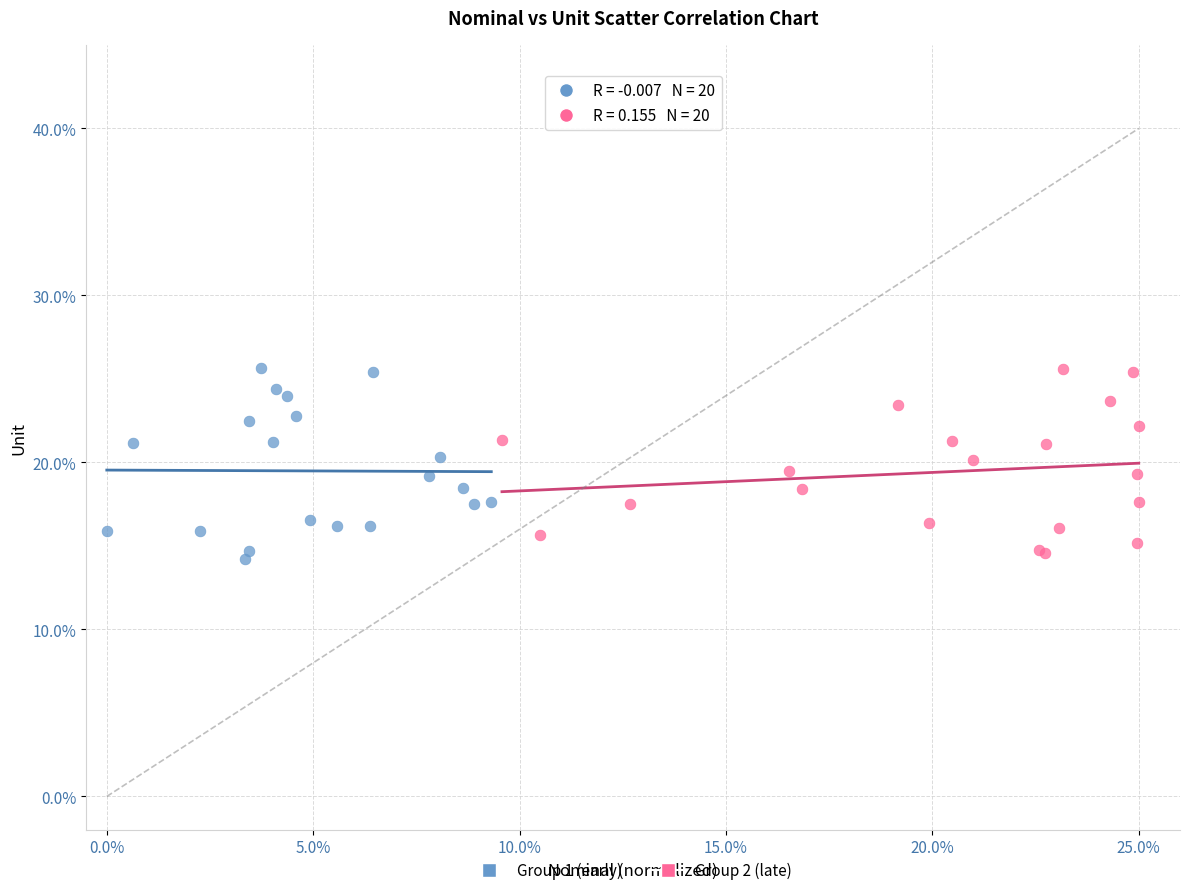

What are all the series names shown in the legend?

Group 1 (early), Group 2 (late)